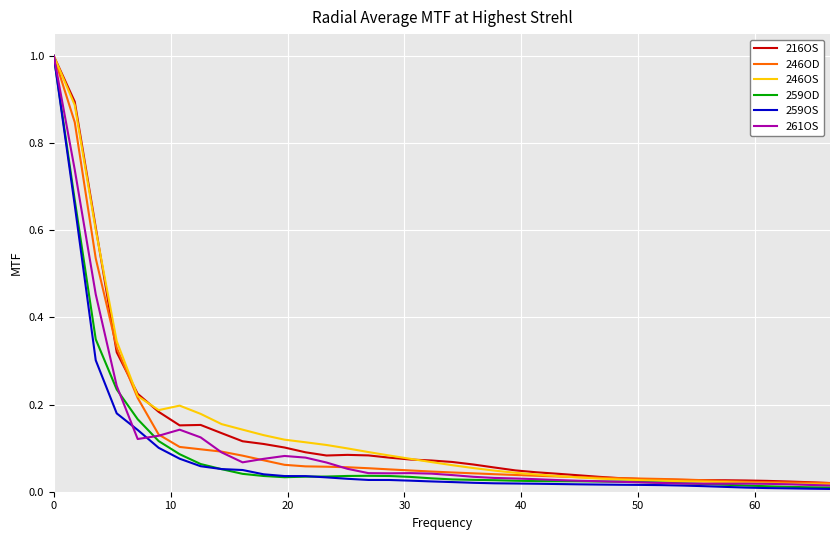

Is this an area chart (filled region under the line)?

No